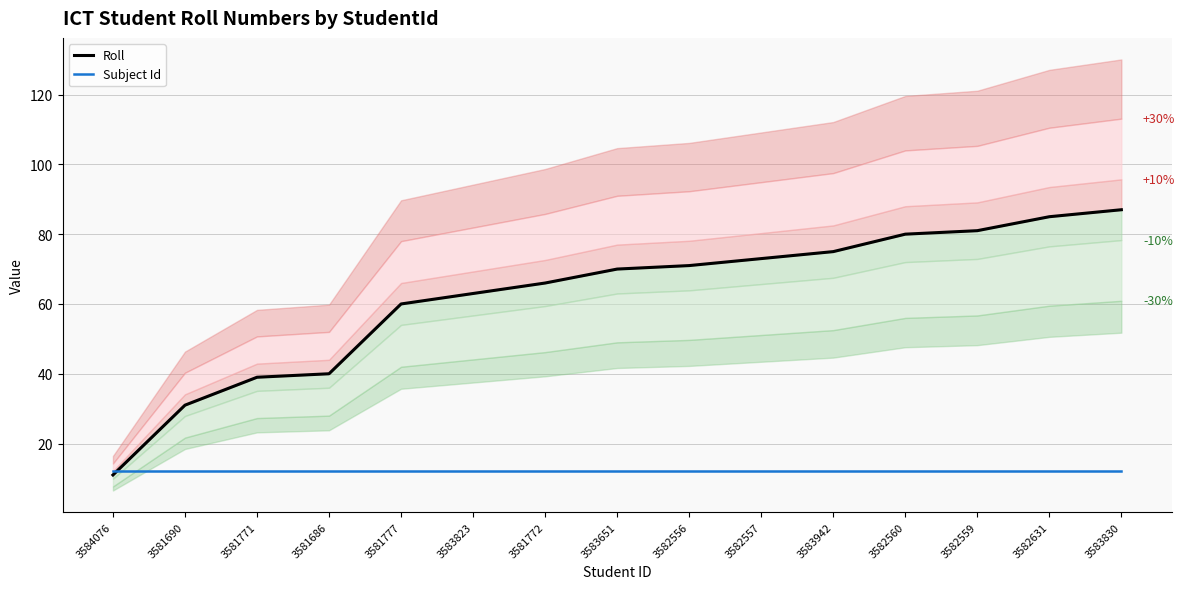

The value of Subject Id at 3581690 is 8. True or false?

False